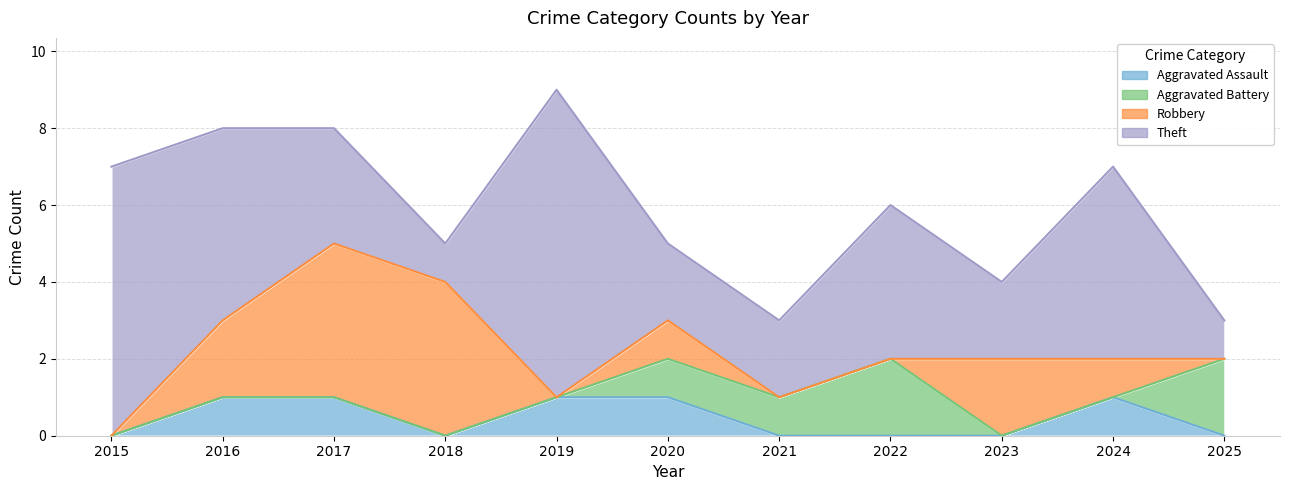

How many interior local peaks does the Aggravated Battery series have?

1